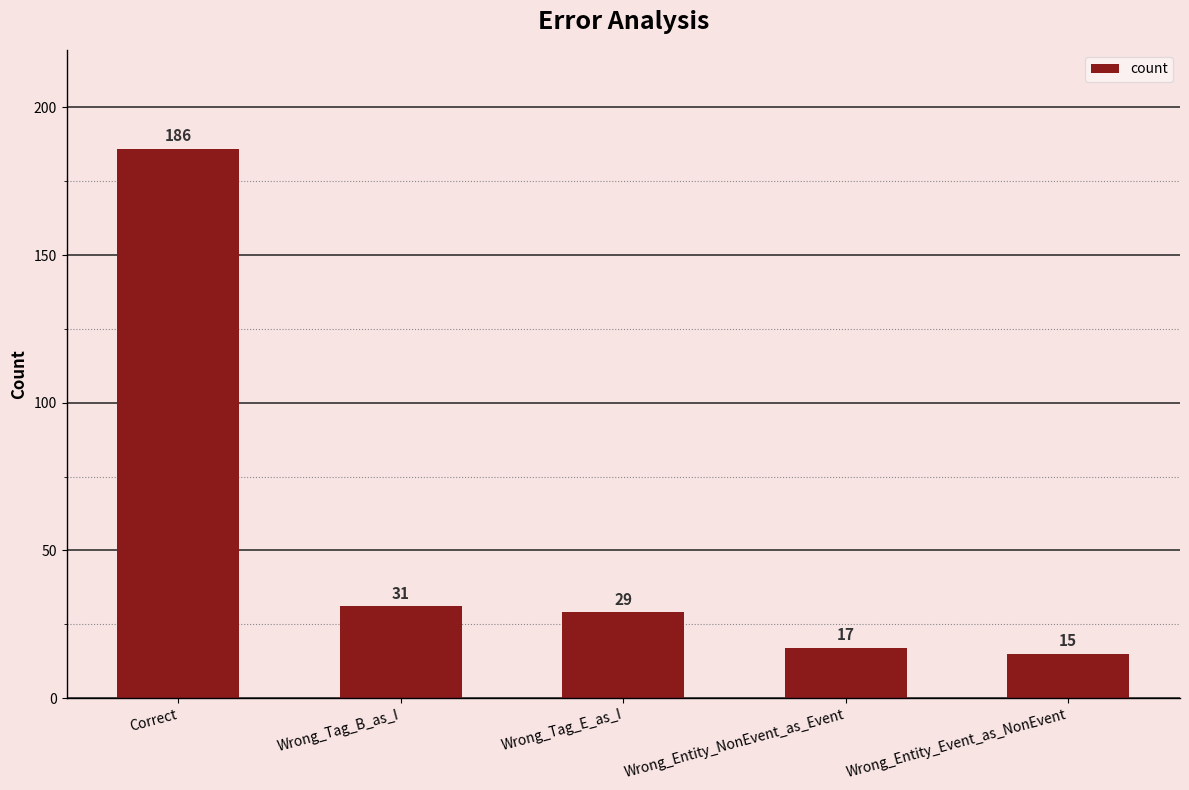

How many bars are there in total?

5